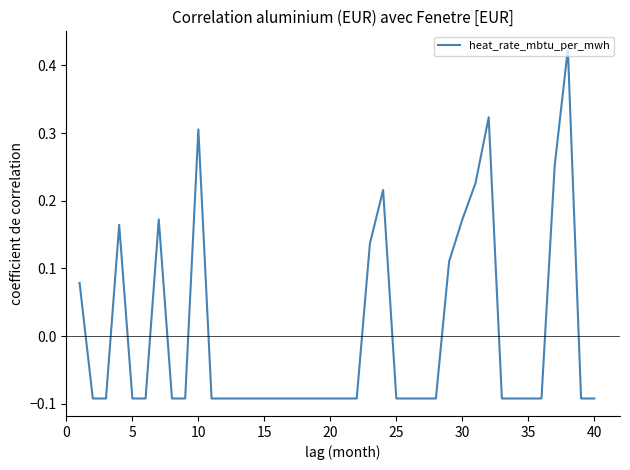

What is the minimum value shown in the chart?

-0.1